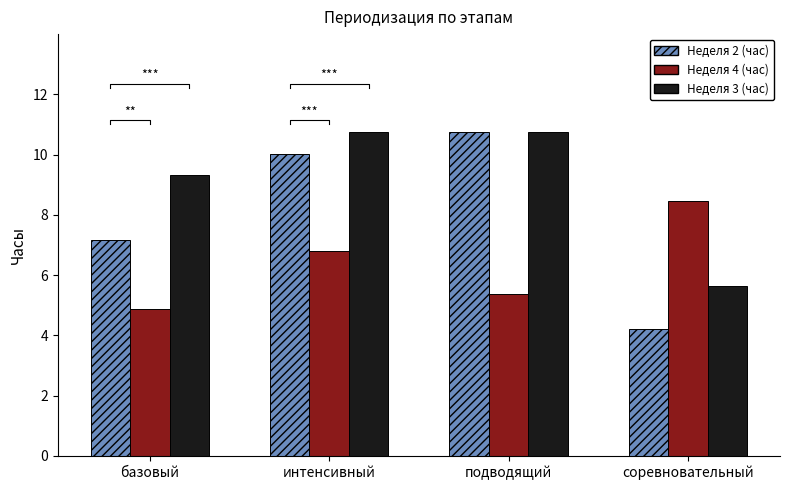

At which category is the sum across all series the highest?

интенсивный